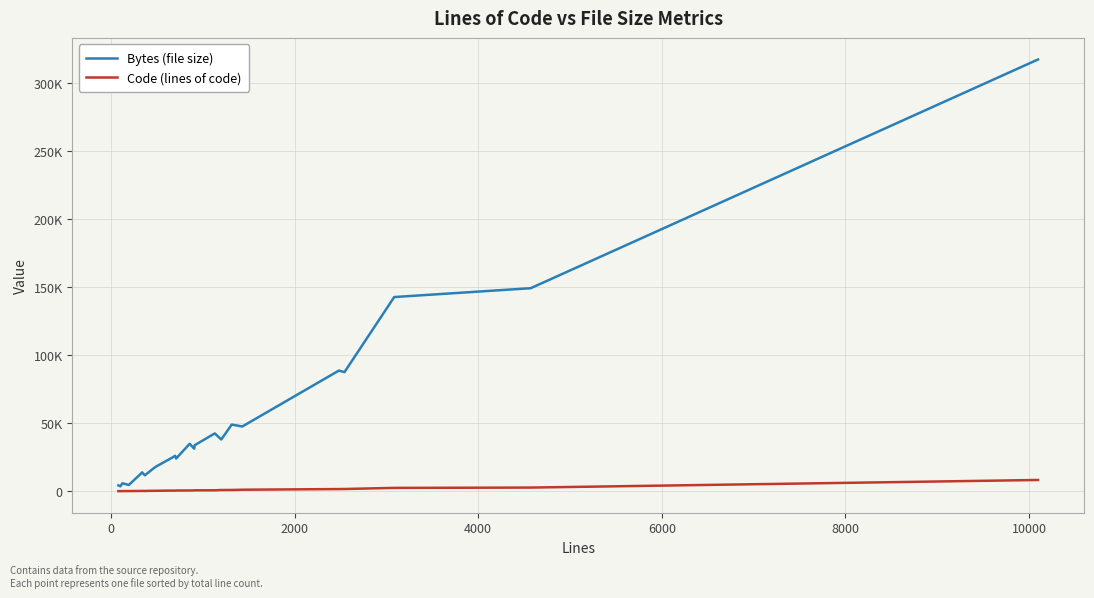

Does the chart have visible grid lines?

Yes